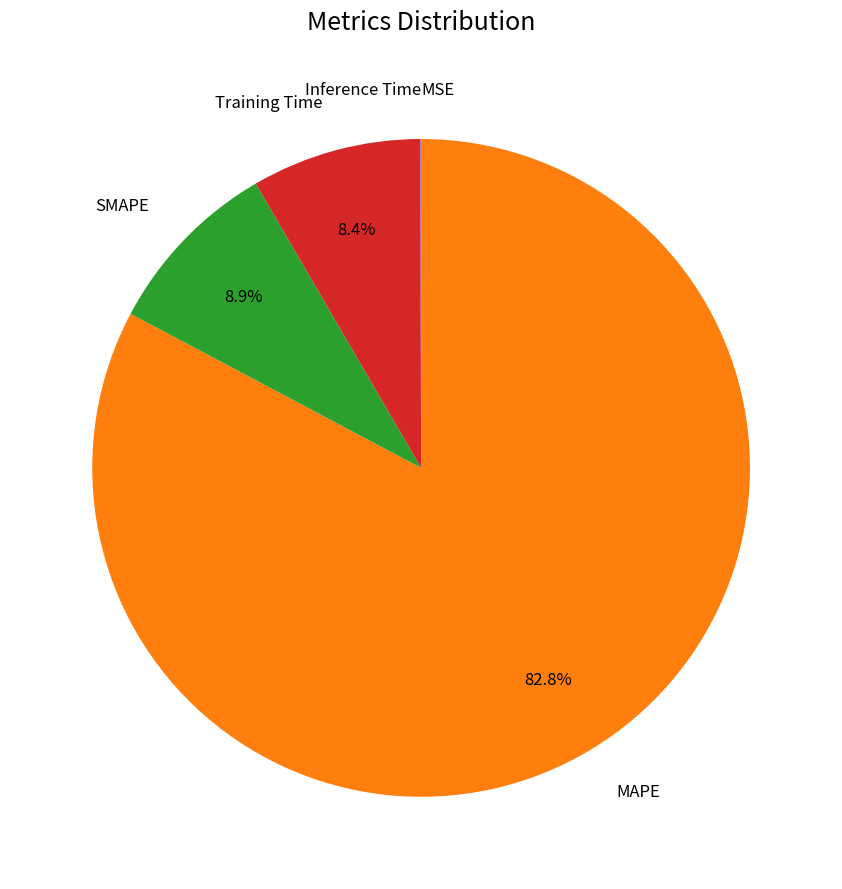

Does any single category account for the majority?

Yes